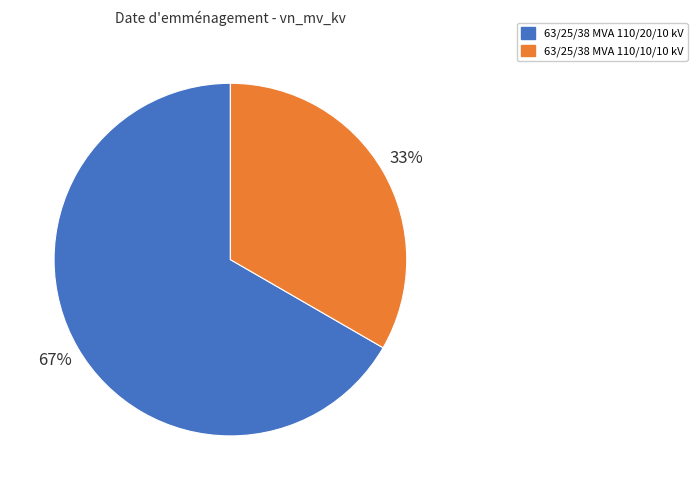

To the nearest percent, what portion does 63/25/38 MVA 110/10/10 kV represent?

33%